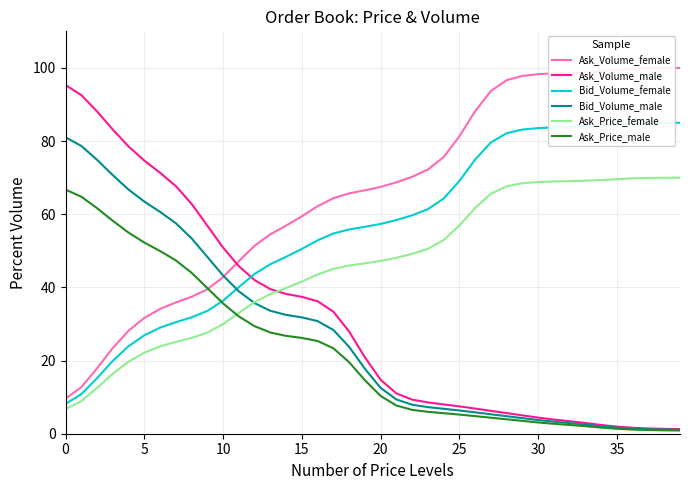

Which series has the largest total across all categories?

Ask_Volume_female